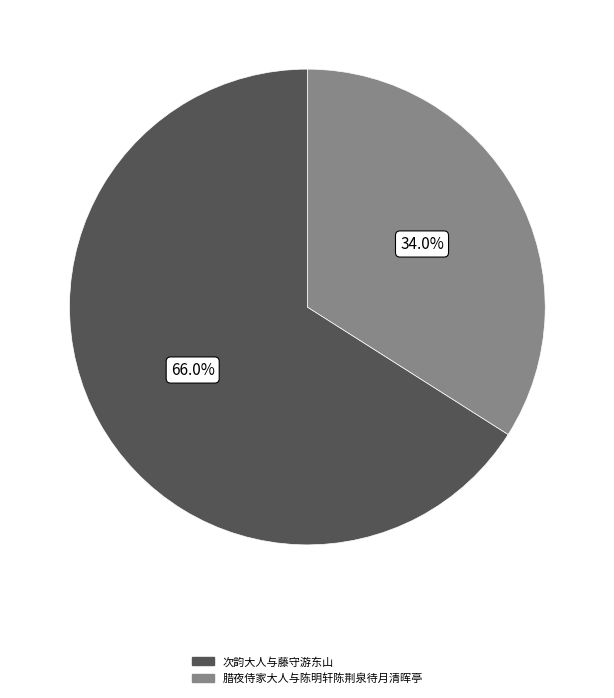

Approximately how many times larger is the value at 腊夜侍家大人与陈明轩陈荆泉待月清晖亭 compared to 次韵大人与藤守游东山?

0.5